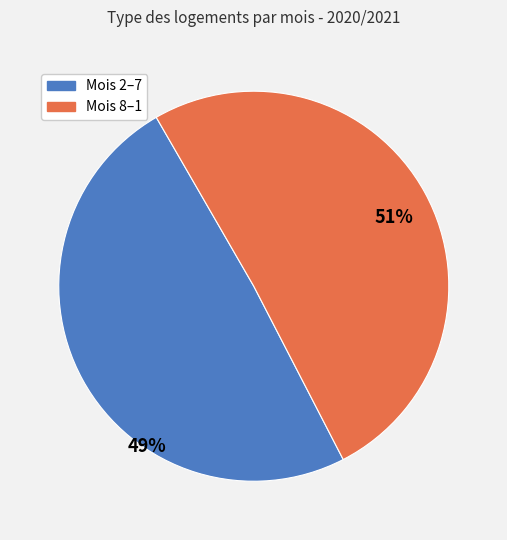

To the nearest percent, what is the average slice percentage?

50%